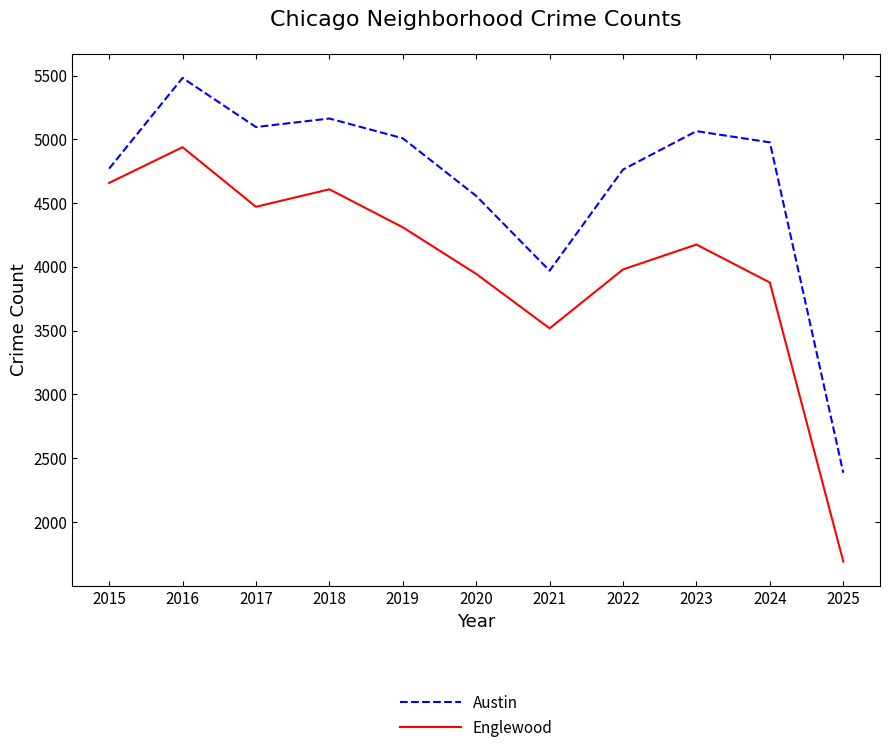

How many lines are shown in the chart?

2